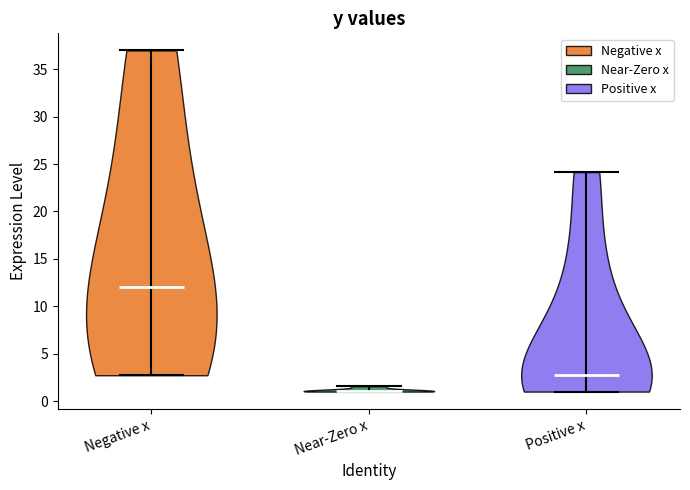

What is the highest point the violin for Positive x reaches on the y-axis? The values are not printed on the chart, so give them approximately, as read against the axis.

24.0